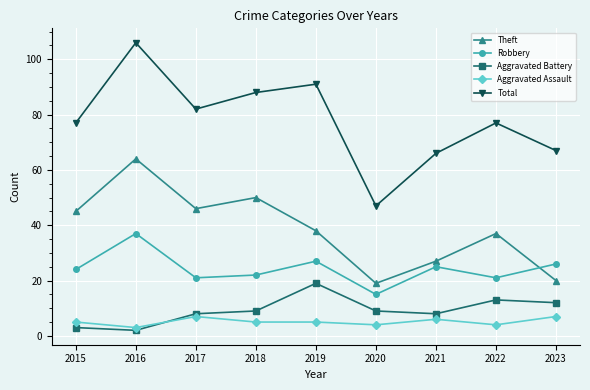

What is the approximate value of Aggravated Assault at 2015?

5